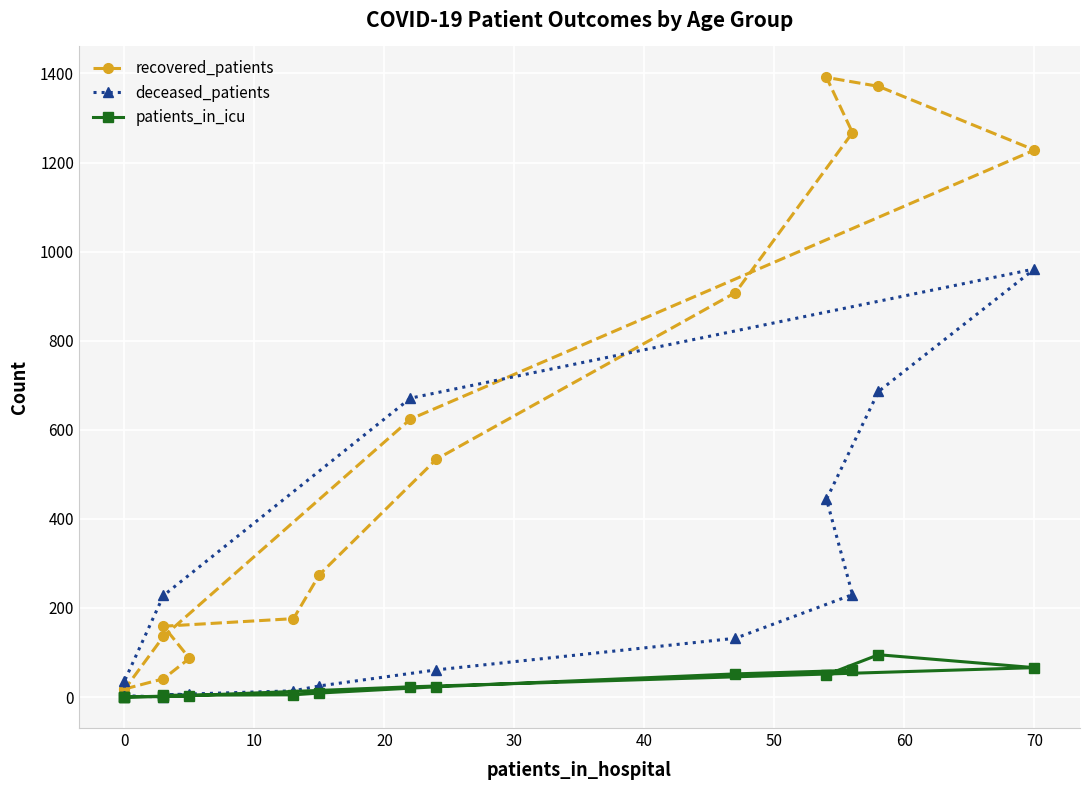

How many categories are shown in the chart?

16